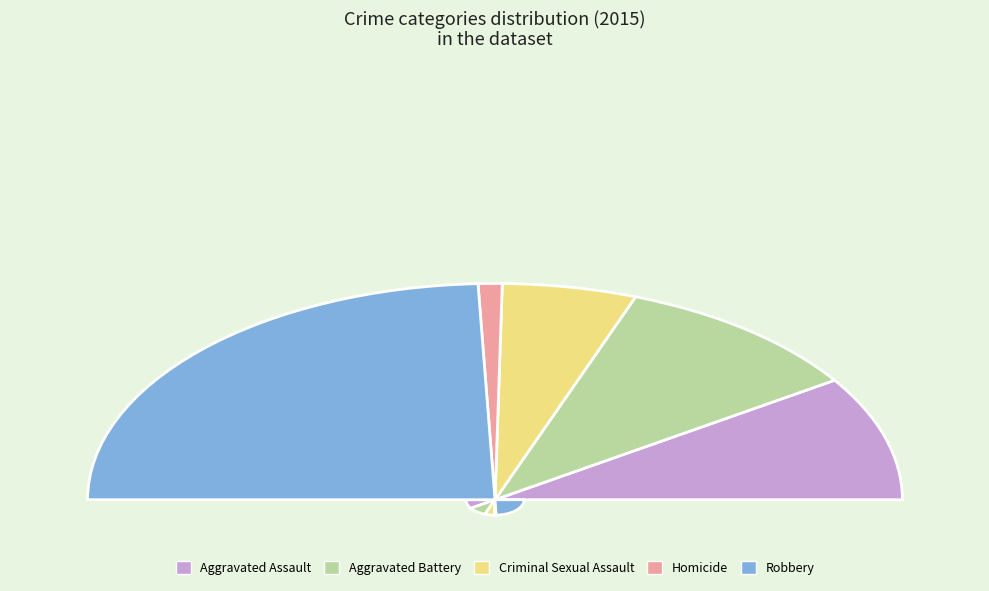

Rank the categories by value from lowest to highest.

Homicide, Criminal Sexual Assault, Aggravated Assault, Aggravated Battery, Robbery